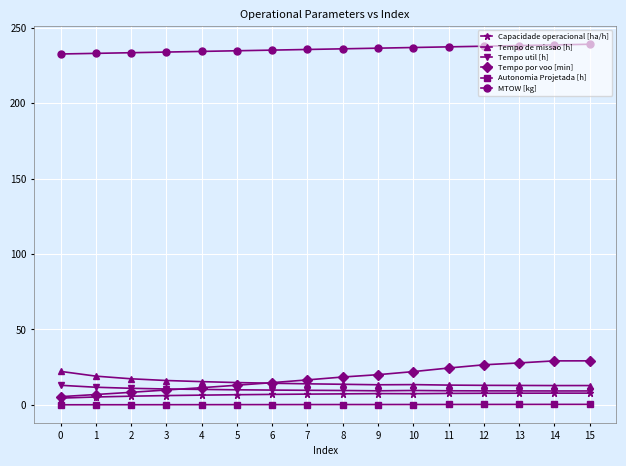

What is the spread (max minus min) of values at 11?

237.1